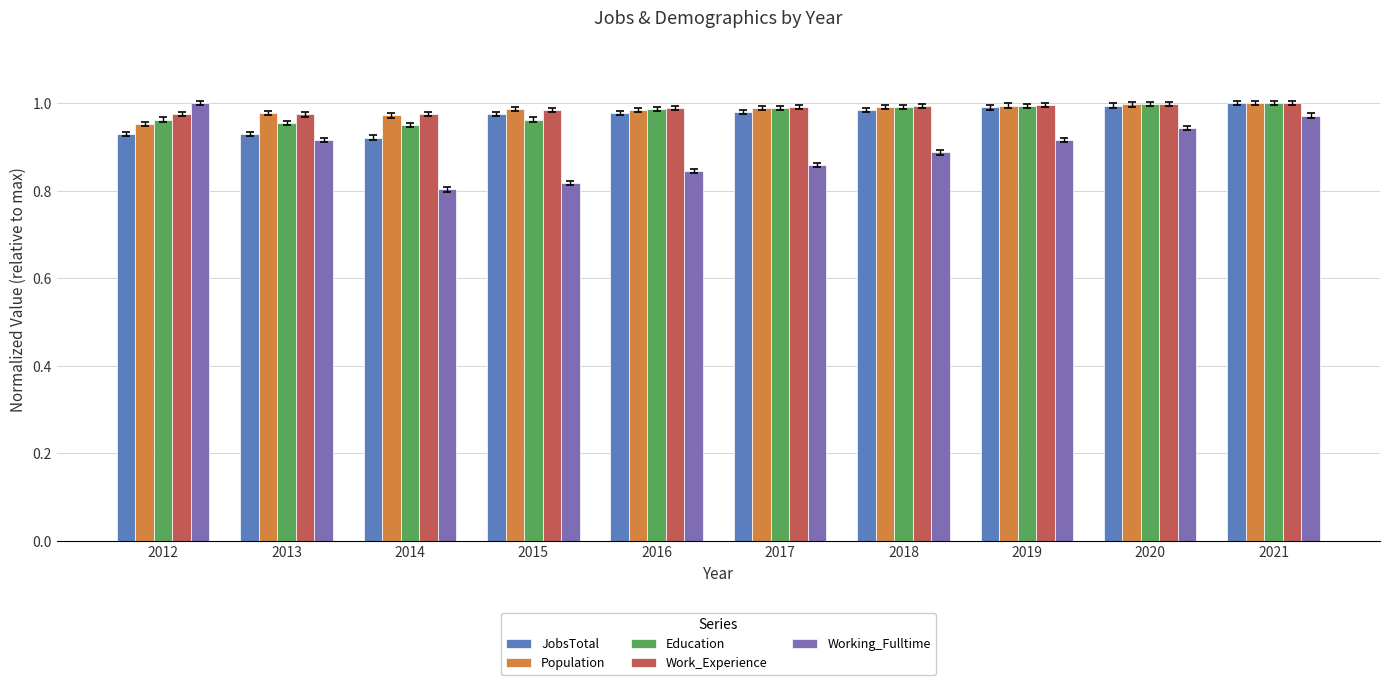

Which series has the widest spread of values?

Working_Fulltime